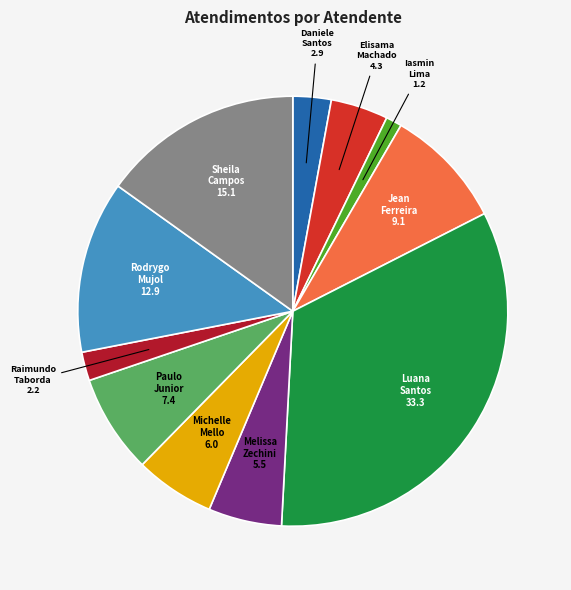

Between Raimundo Taborda and Elisama Machado, which is larger?

Elisama Machado